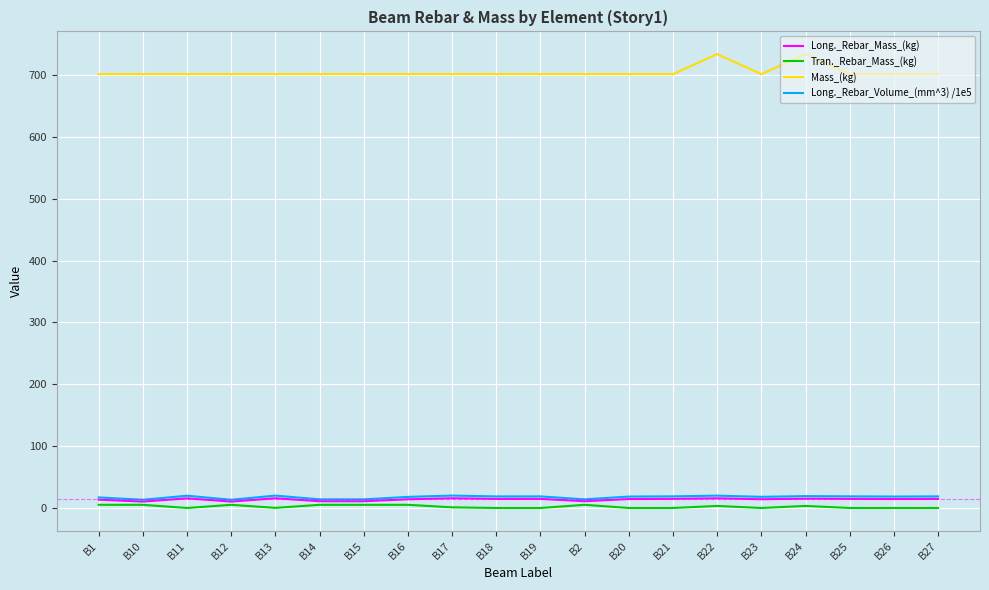

Which series has the largest range (max minus min)?

Mass_(kg)